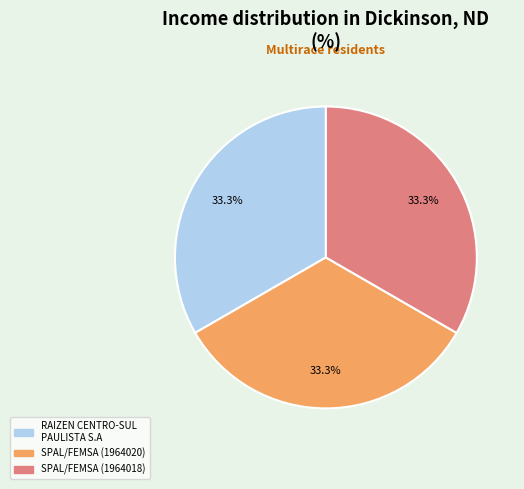

Count the number of slices in the pie.

3